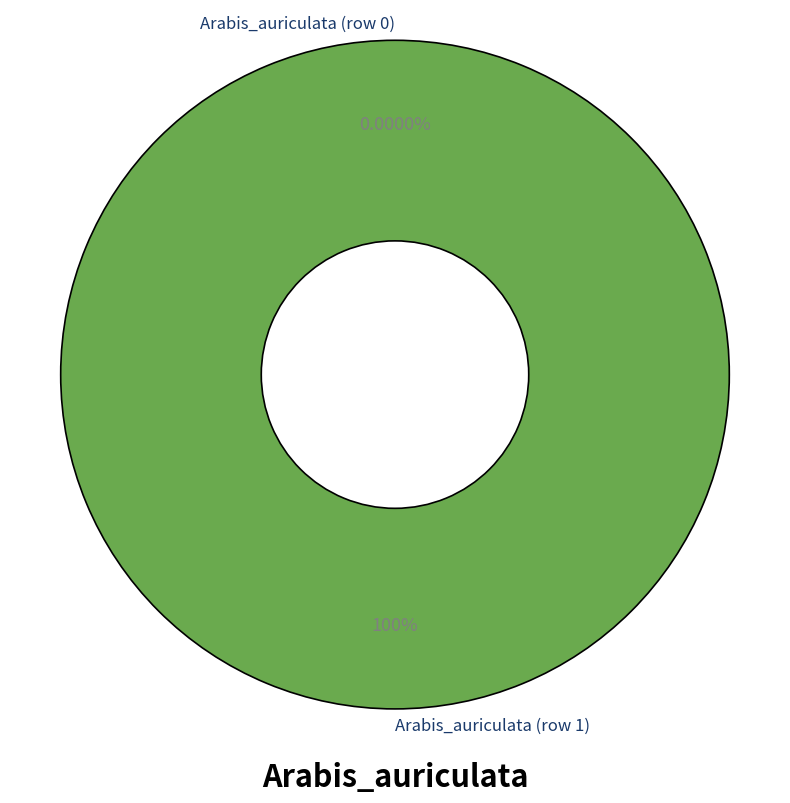

How many slices are in this pie chart?

2